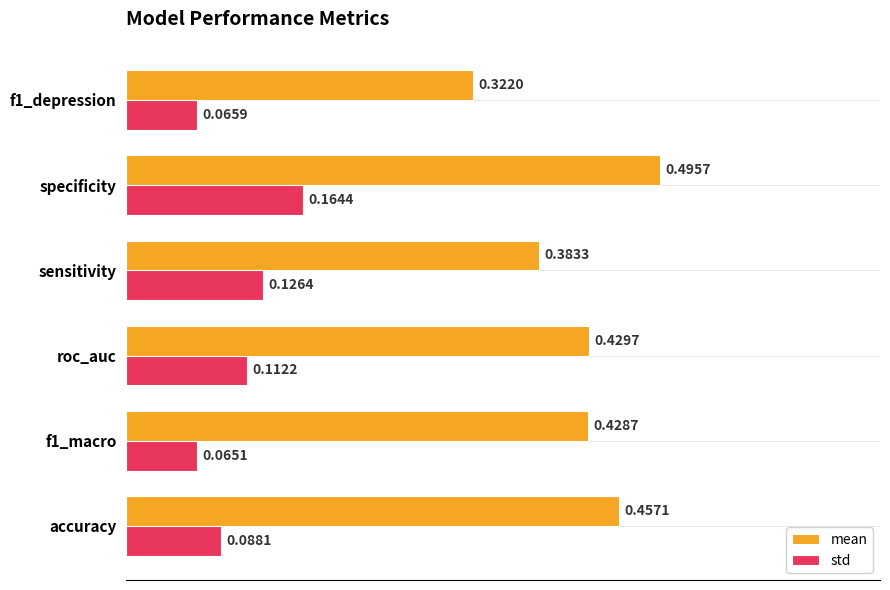

Rank the categories by std value from lowest to highest.

f1_macro, f1_depression, accuracy, roc_auc, sensitivity, specificity